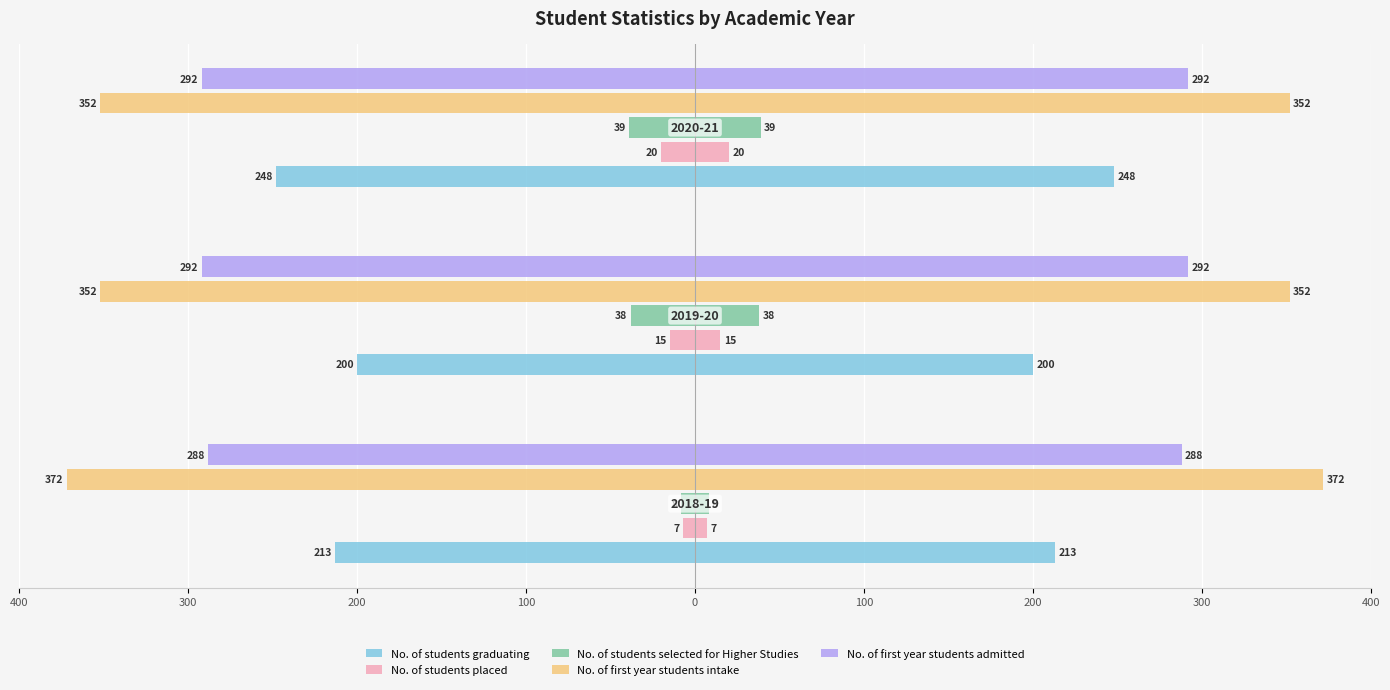

How many distinct data groups are displayed?

5